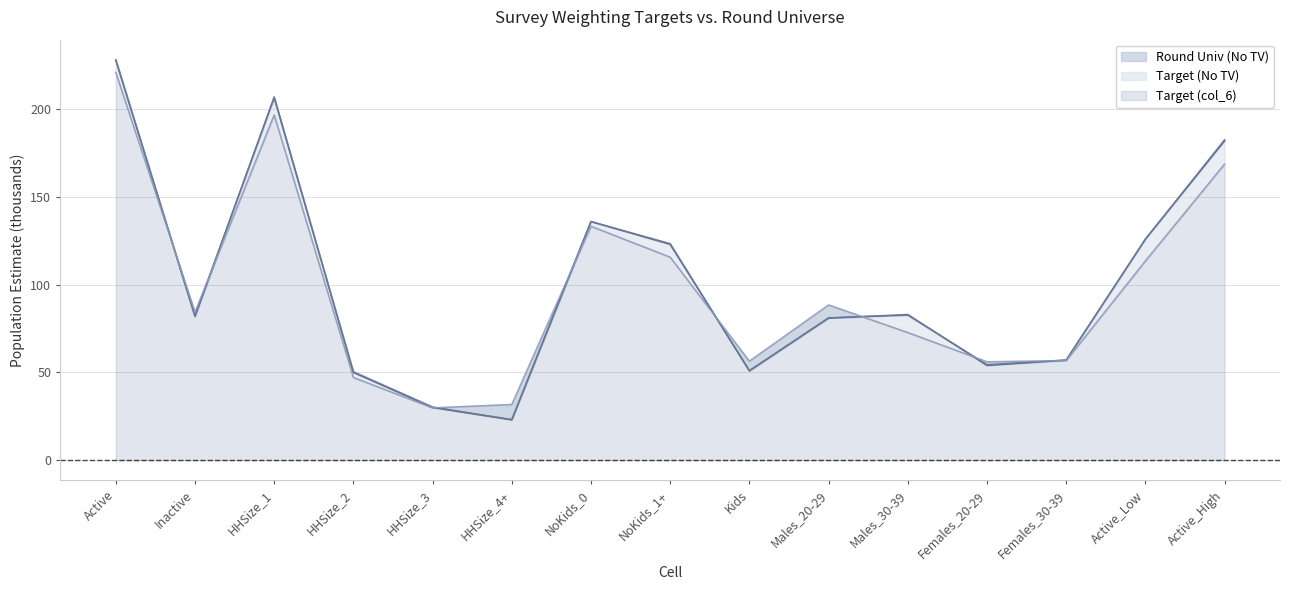

Reading left to right, what are all the values shown in this chart?

Round Univ (No TV): Active=228.0	Inactive=82.0	HHSize_1=207.0	HHSize_2=50.0	HHSize_3=30.0	HHSize_4+=23.0	NoKids_0=136.0	NoKids_1+=123.0	Kids=51.0	Males_20-29=81.0	Males_30-39=83.0	Females_20-29=54.0	Females_30-39=57.0	Active_Low=126.0	Active_High=182.0
Target (No TV): Active=228.3	Inactive=82.0	HHSize_1=206.4	HHSize_2=50.4	HHSize_3=30.3	HHSize_4+=23.1	NoKids_0=136.0	NoKids_1+=123.4	Kids=50.9	Males_20-29=81.1	Males_30-39=82.6	Females_20-29=54.5	Females_30-39=57.1	Active_Low=125.9	Active_High=182.7
Target (col_6): Active=221.0	Inactive=84.5	HHSize_1=196.8	HHSize_2=47.1	HHSize_3=29.8	HHSize_4+=31.7	NoKids_0=133.3	NoKids_1+=115.7	Kids=56.5	Males_20-29=88.5	Males_30-39=72.7	Females_20-29=56.1	Females_30-39=56.8	Active_Low=113.5	Active_High=168.8